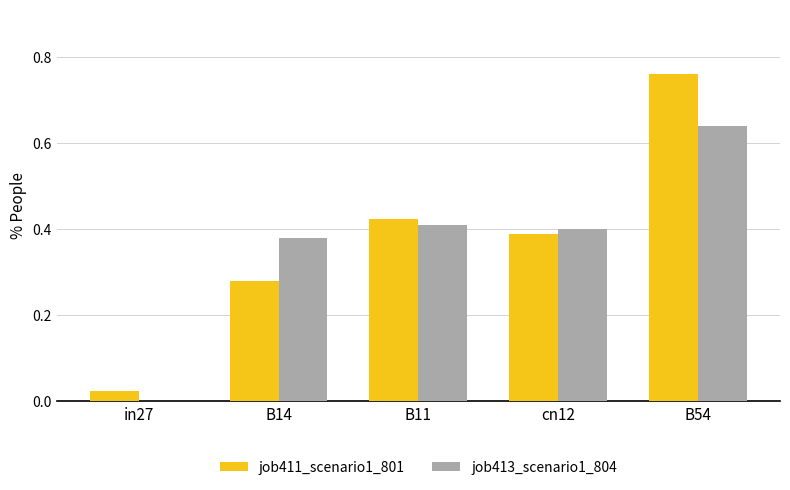

Between in27 and B54, which series saw the biggest shift?

job411_scenario1_801